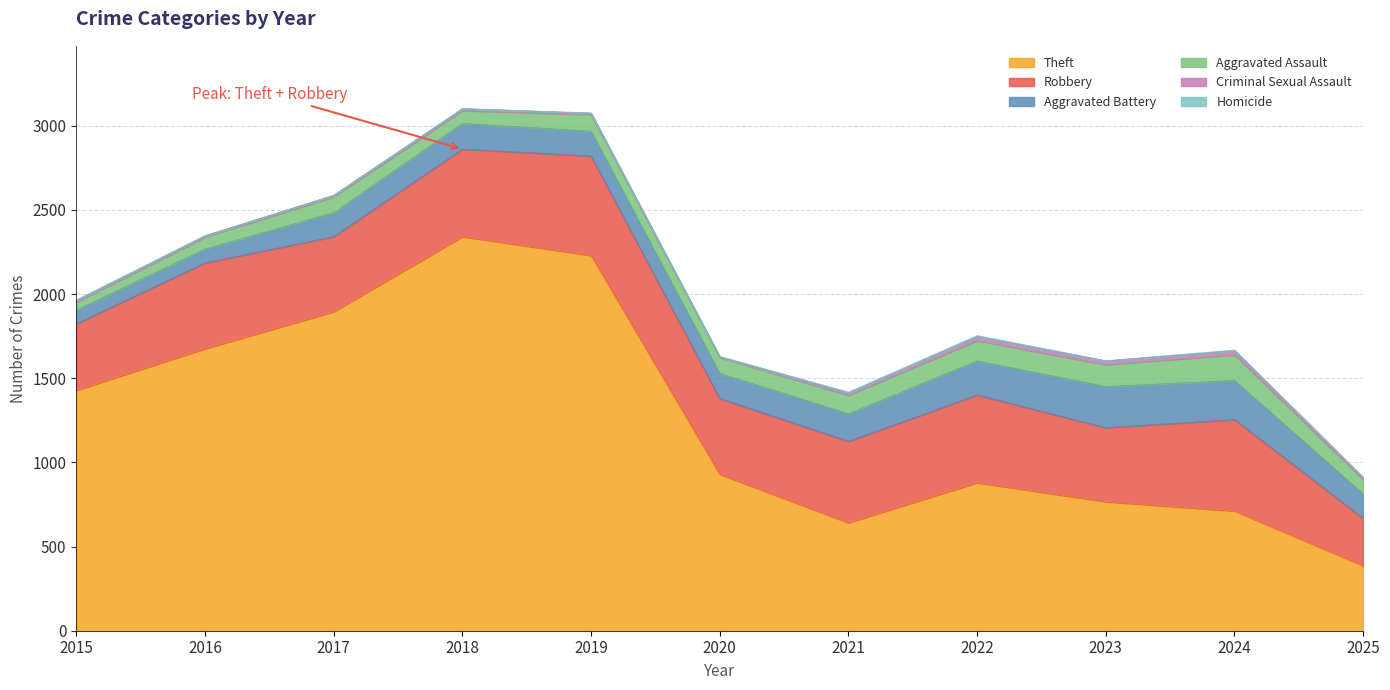

Reading left to right, transcribe all the data shown in this chart.

Theft: 2015=1429	2016=1676	2017=1896	2018=2342	2019=2230	2020=930	2021=642	2022=880	2023=767	2024=712	2025=387
Robbery: 2015=395	2016=510	2017=446	2018=520	2019=591	2020=450	2021=484	2022=521	2023=440	2024=543	2025=281
Aggravated Battery: 2015=82	2016=82	2017=142	2018=152	2019=148	2020=150	2021=163	2022=202	2023=244	2024=232	2025=145
Aggravated Assault: 2015=46	2016=71	2017=95	2018=77	2019=98	2020=94	2021=110	2022=121	2023=130	2024=153	2025=85
Criminal Sexual Assault: 2015=12	2016=8	2017=8	2018=11	2019=8	2020=3	2021=14	2022=24	2023=22	2024=24	2025=11
Homicide: 2015=0	2016=1	2017=1	2018=1	2019=2	2020=3	2021=5	2022=6	2023=2	2024=4	2025=3